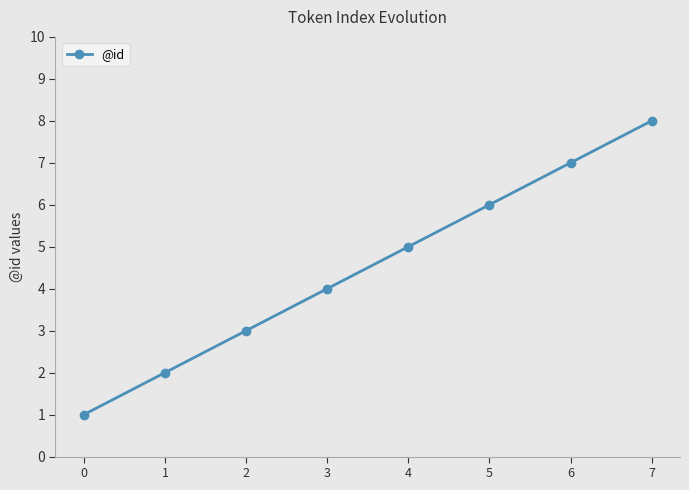

How many values are between 3 and 7?

5